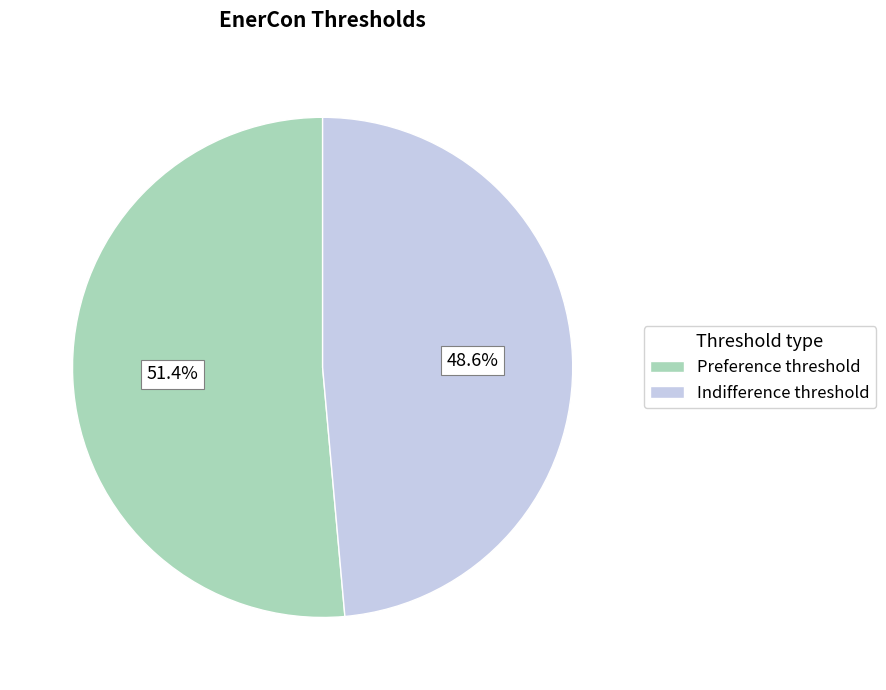

What percentage is the Indifference threshold slice, to the nearest percent?

49%